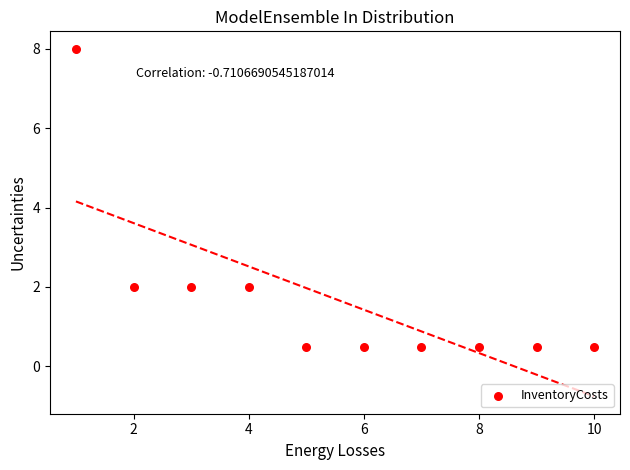

What is the average Y value?

1.7